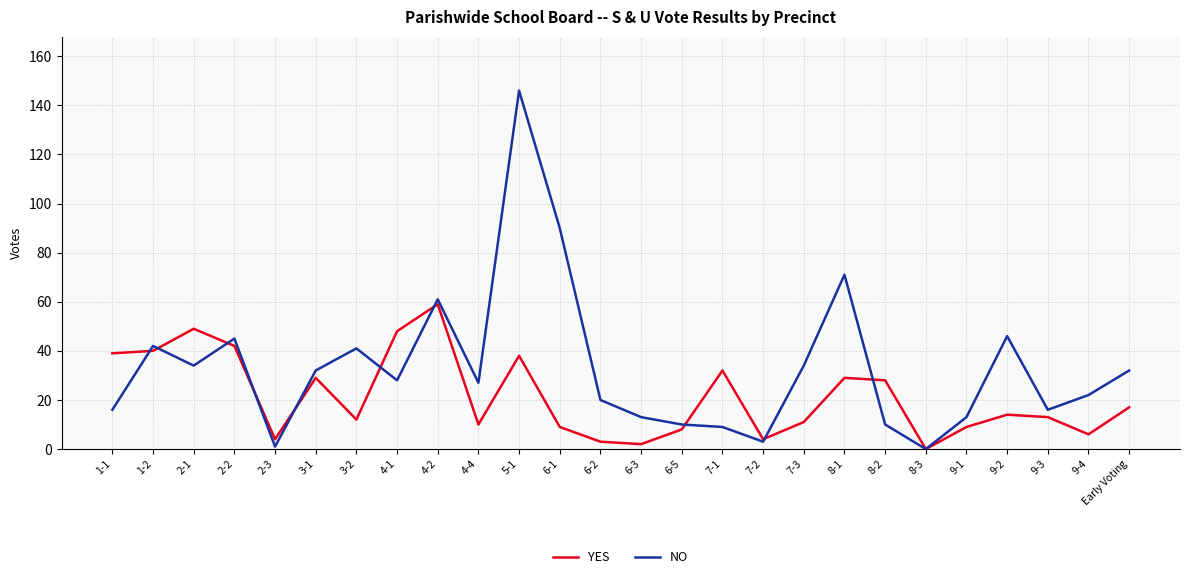

What is the sum of all NO values?

862